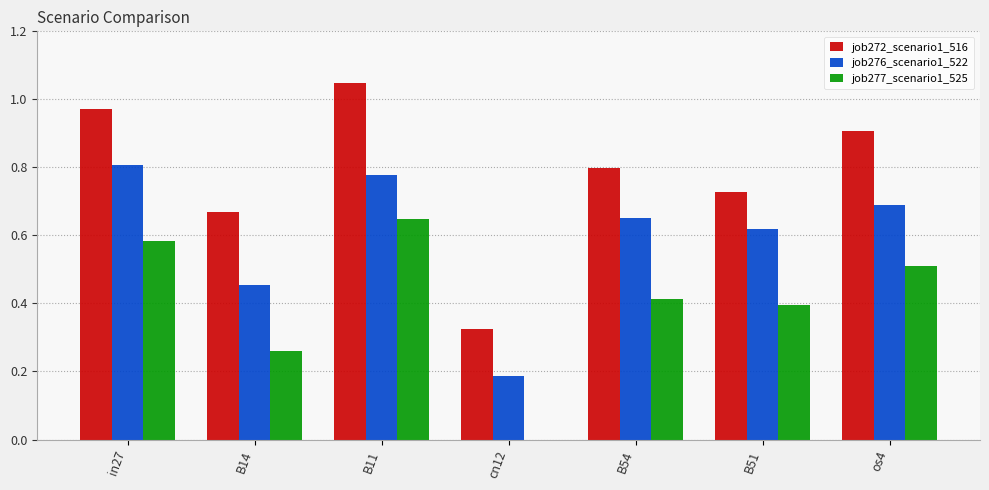

Which series changed the most between B14 and os4?

job277_scenario1_525